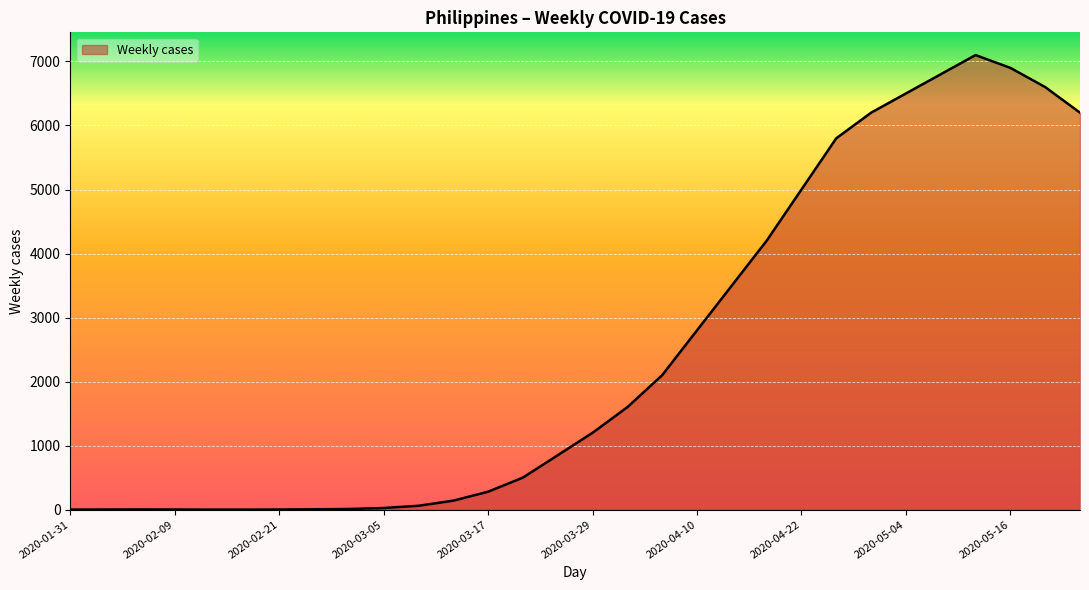

How many lines are shown in the chart?

1